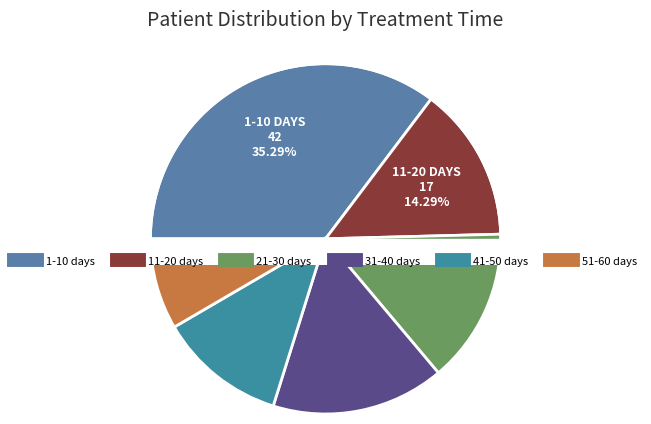

Which has a higher value, 51-60 days or 41-50 days?

41-50 days